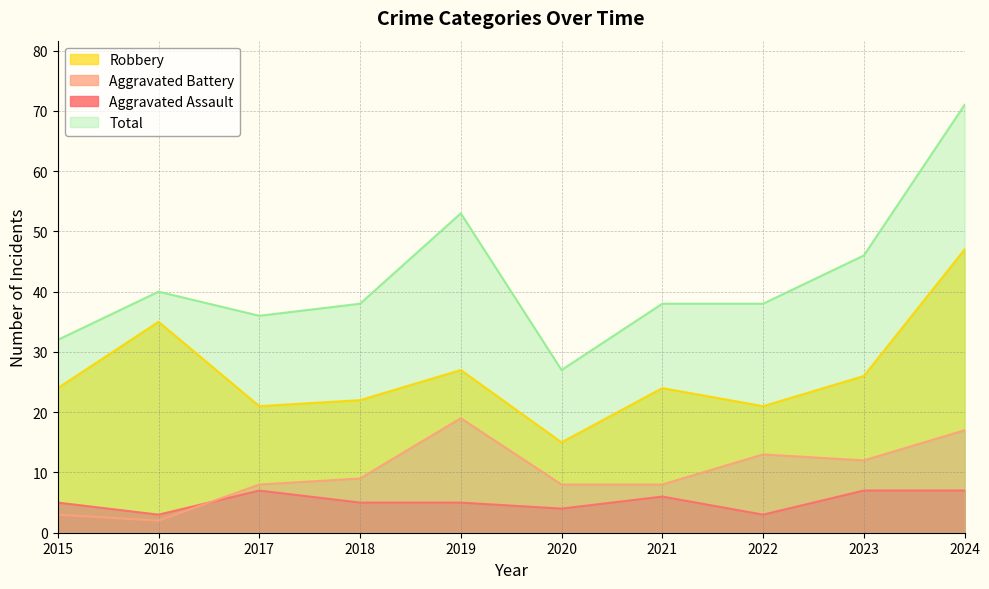

Read the Aggravated Assault value at 2024.

7